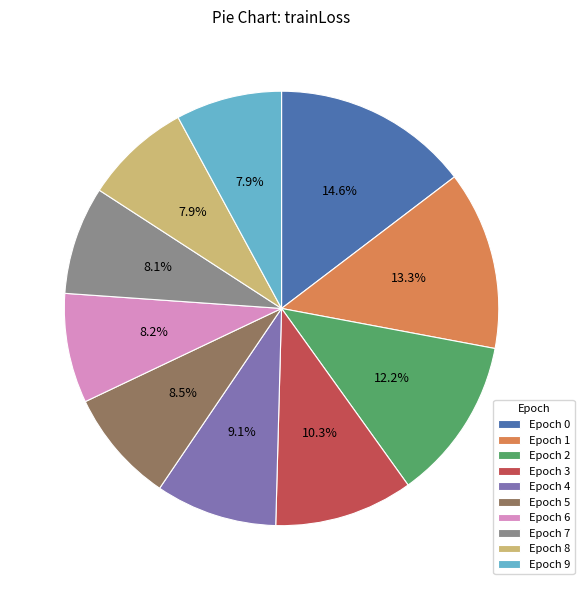

Combined, do Epoch 3 and Epoch 0 account for over 50%?

No